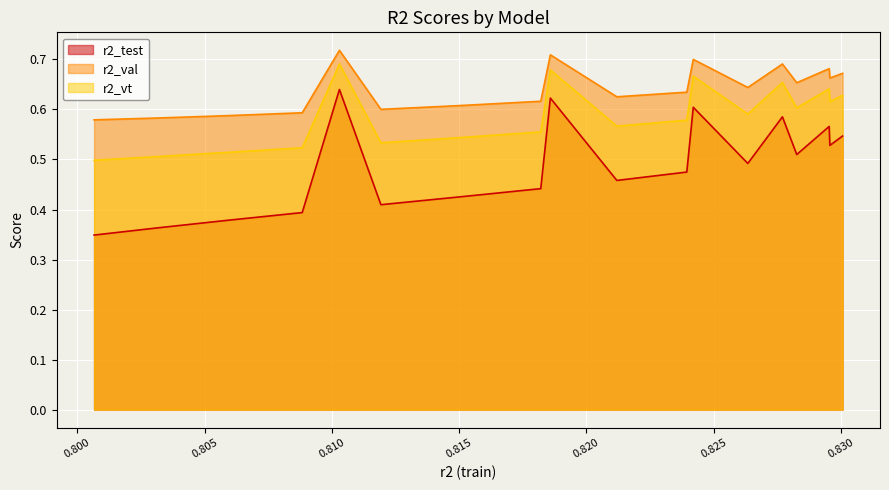

At how many categories does at least one series exceed 0?

18